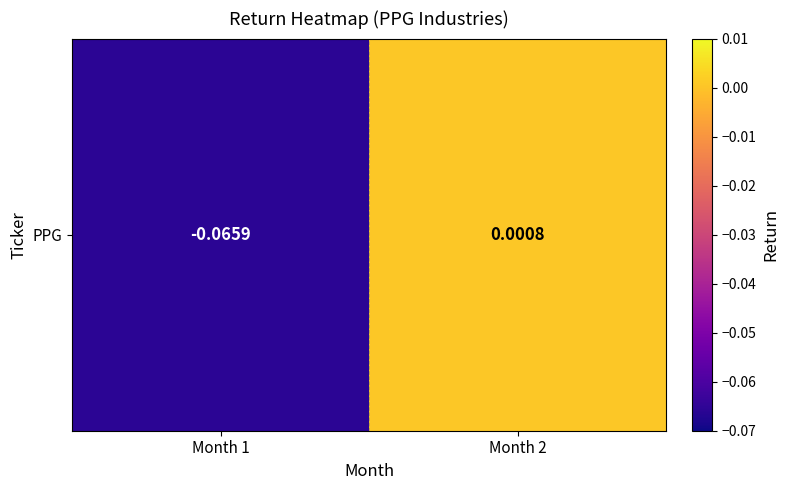

What is the smallest value displayed?

-0.1